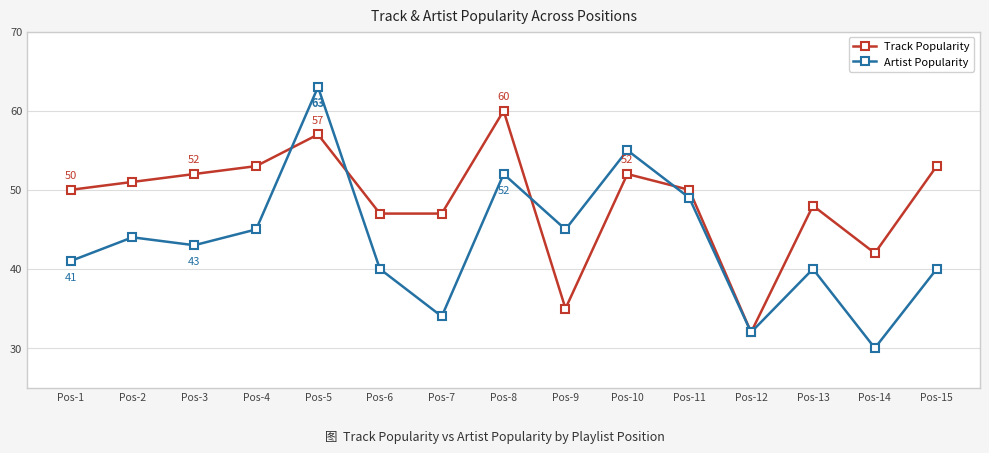

What is the value of the Artist Popularity point at the 2nd from the left?

44